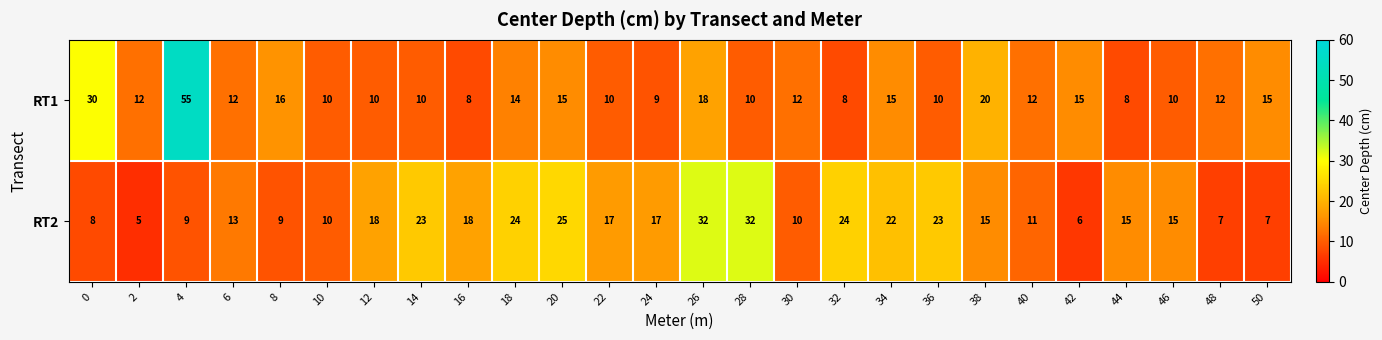

List the series in order of their peak value, highest first.

RT1, RT2